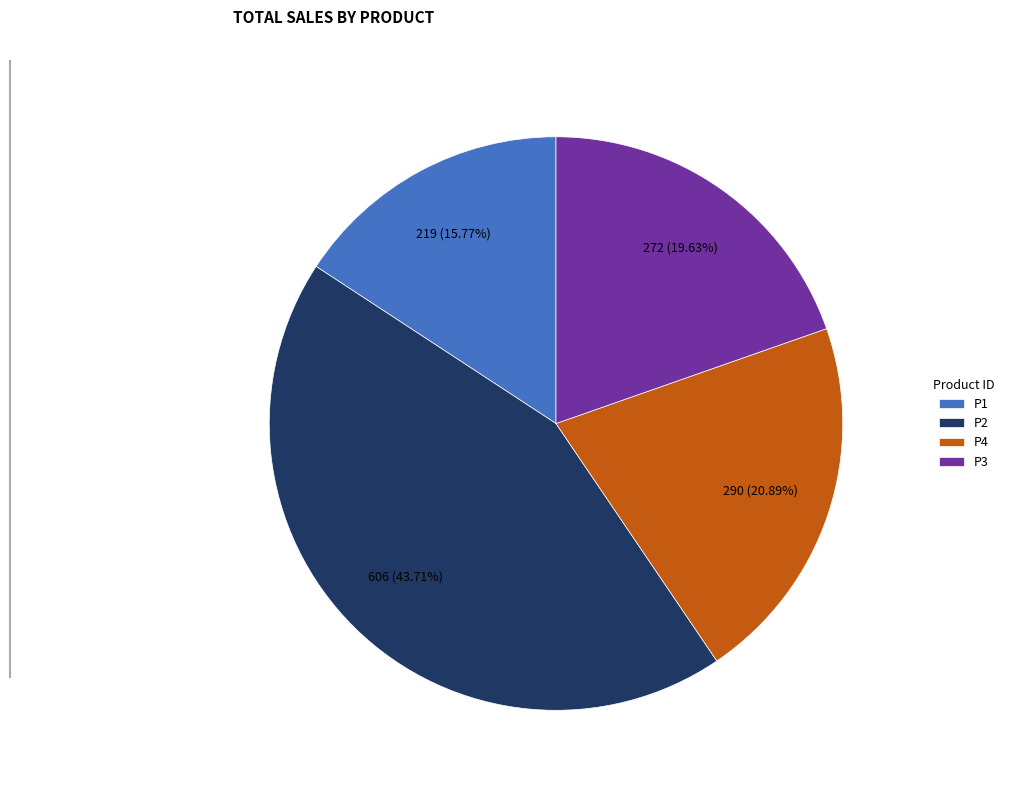

True or false: P2 accounts for 44% of the total.

True